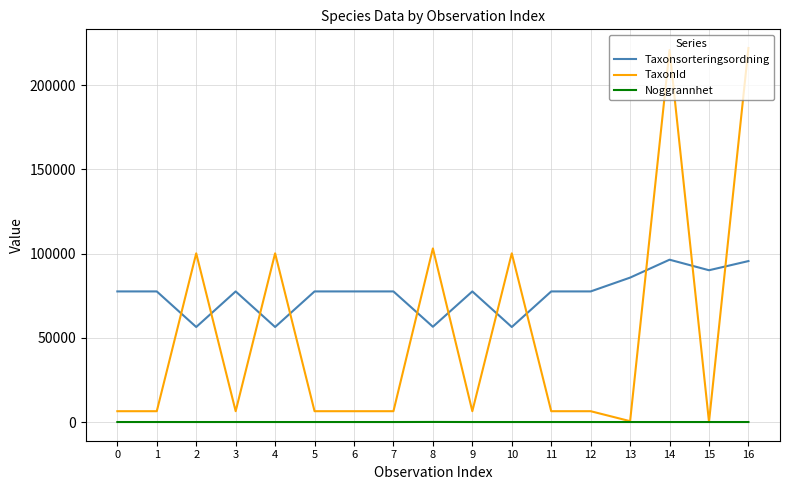

Is the value of Taxonsorteringsordning at 10 greater than the value of TaxonId at 14?

No